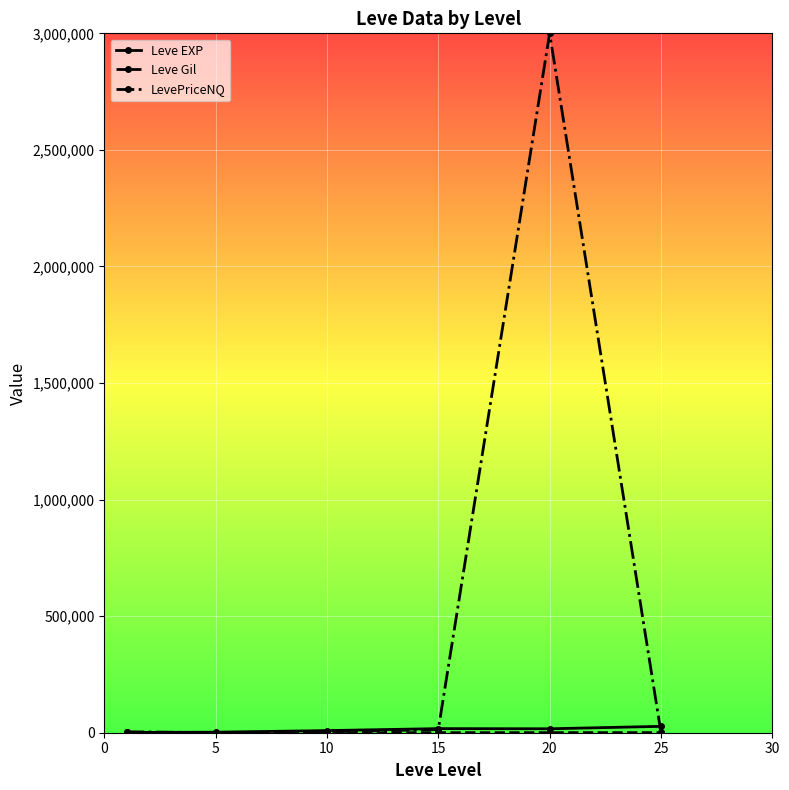

At how many categories does at least one series exceed 1253971?

1